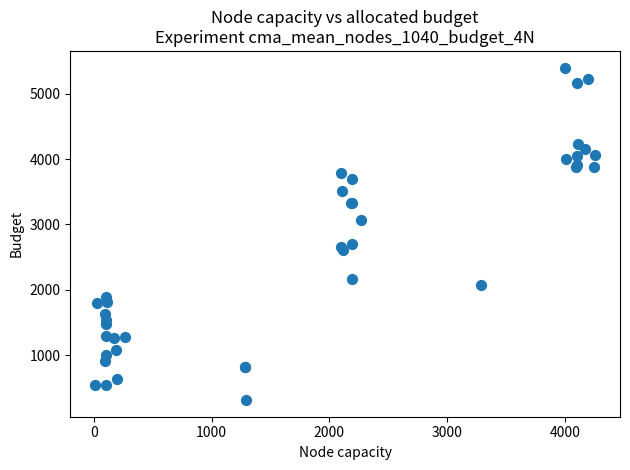

What Y value in the scatter plot is closest to 2856?

2708.0